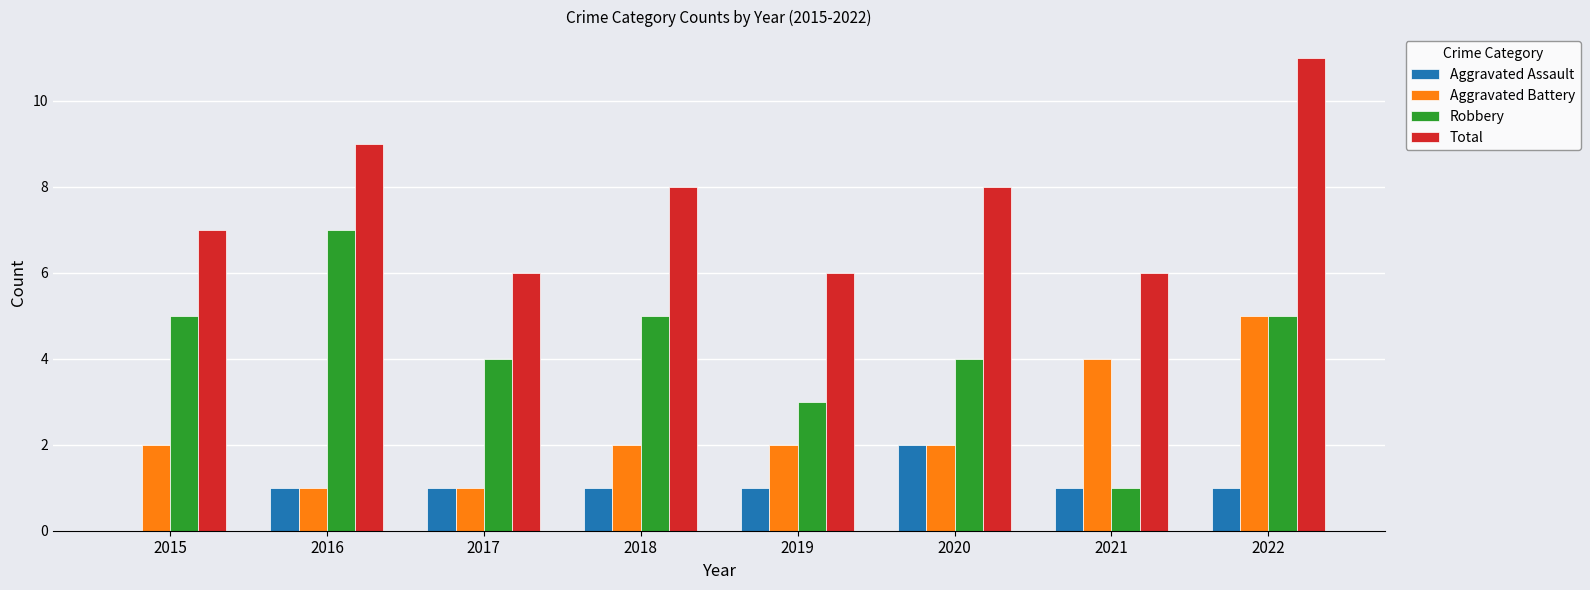

What is the greatest value displayed?

11